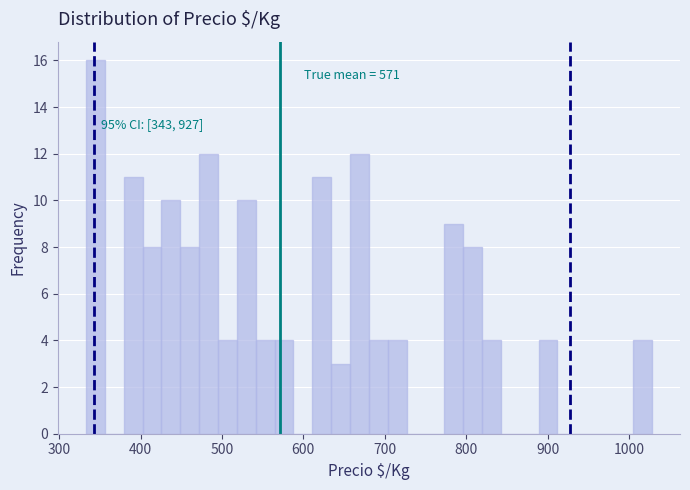

Read against the x-axis, roughly where is the centre of the tallest bar?

340